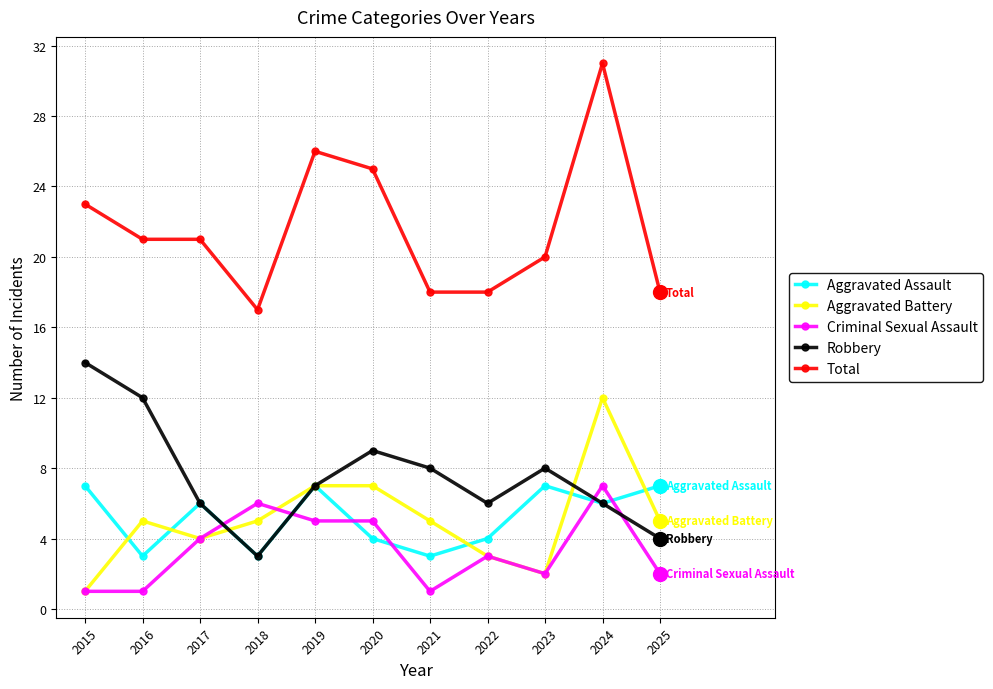

At which category is the sum across all series the highest?

2024